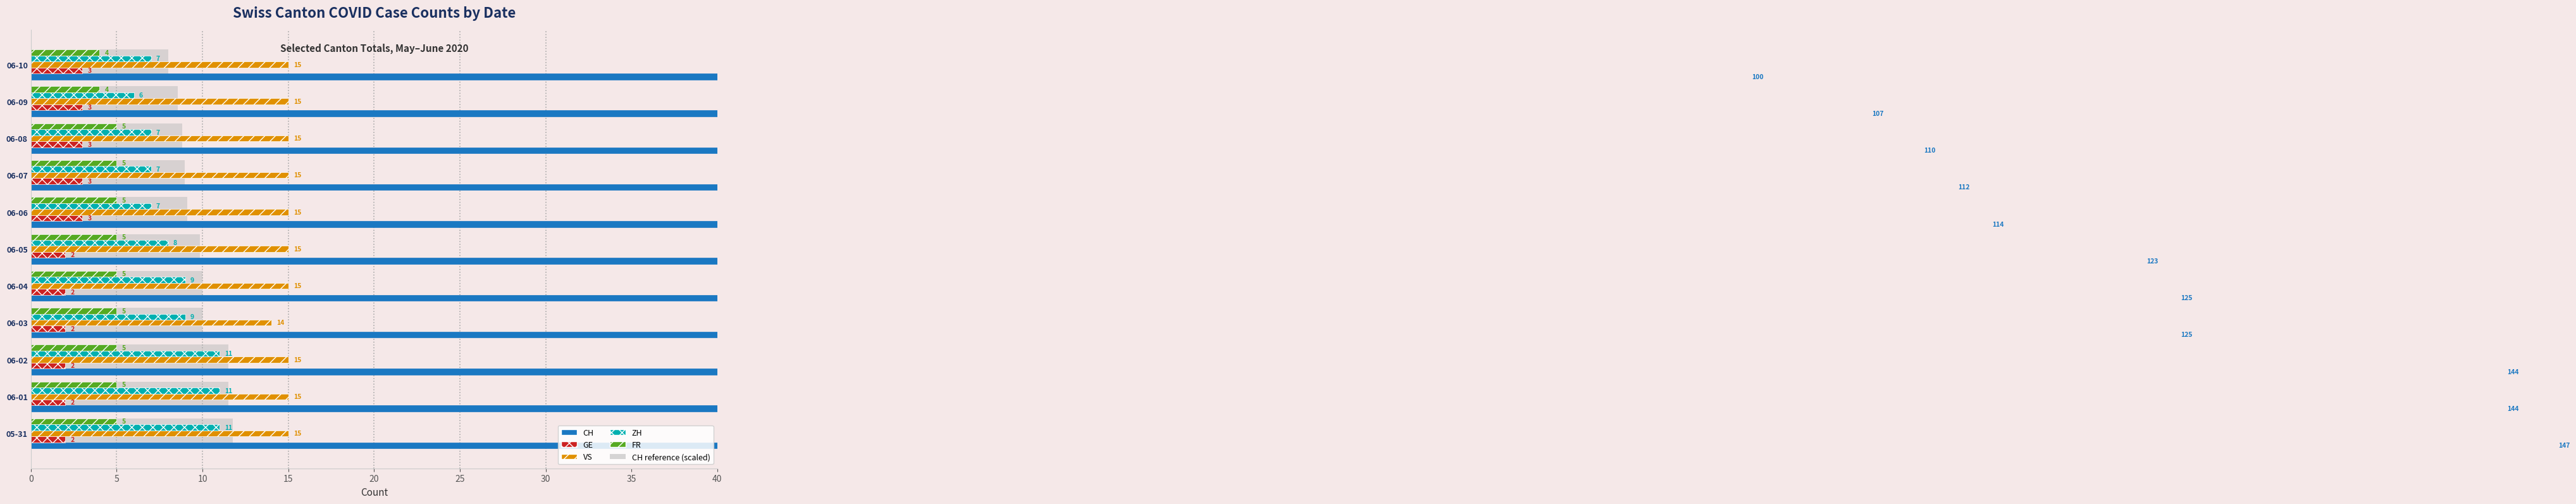

How many VS values are between 15 and 16?

10